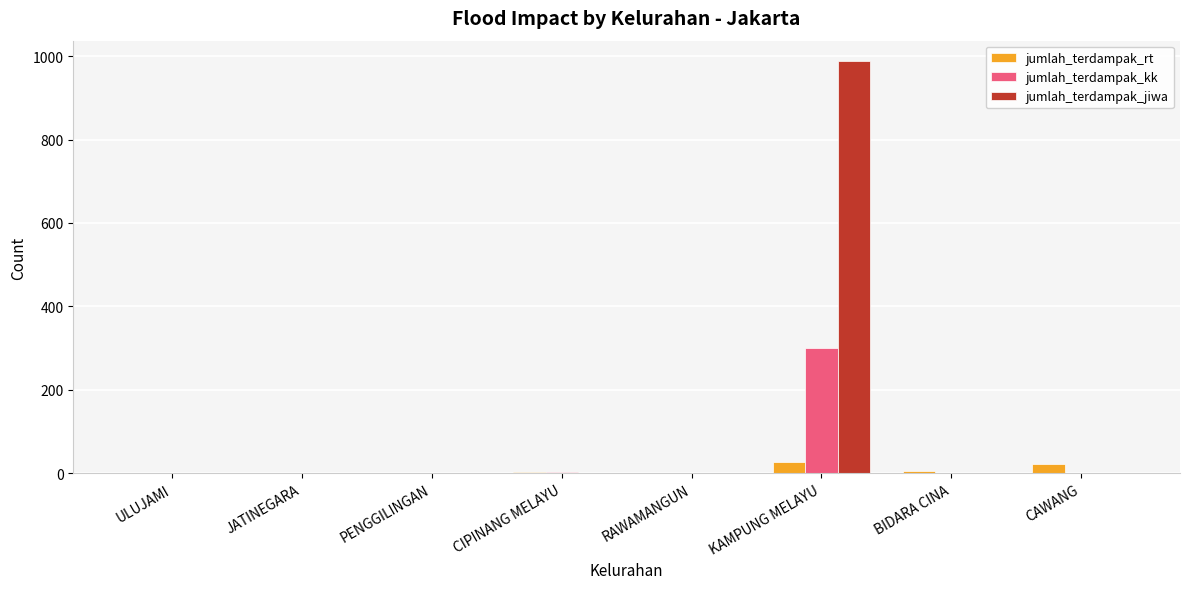

At which category is the sum across all series the highest?

KAMPUNG MELAYU